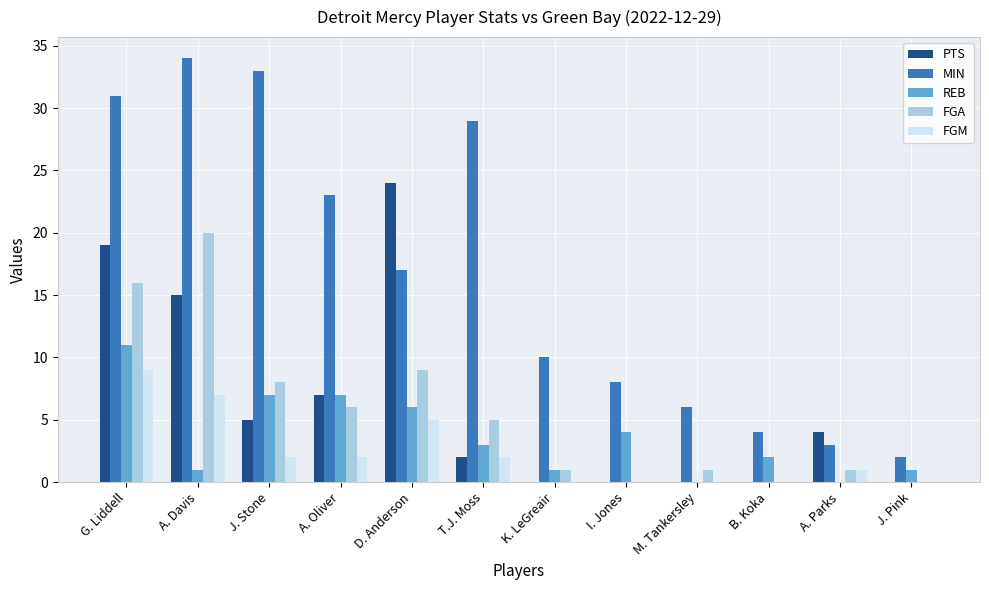

Which series has the largest total across all categories?

MIN